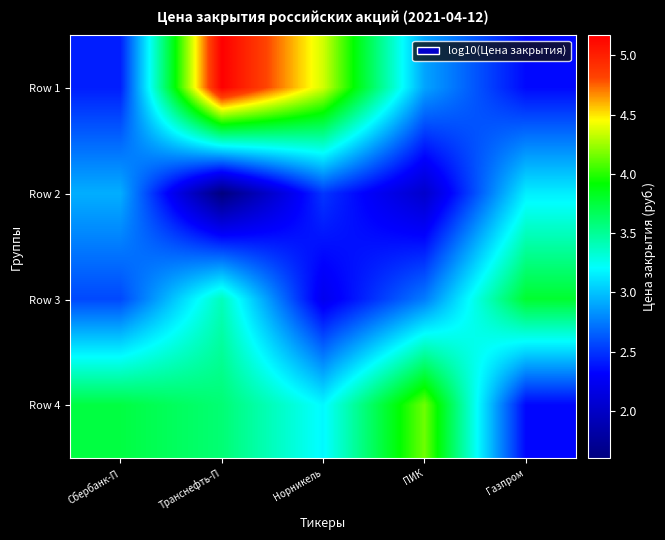

How many distinct data groups are displayed?

4